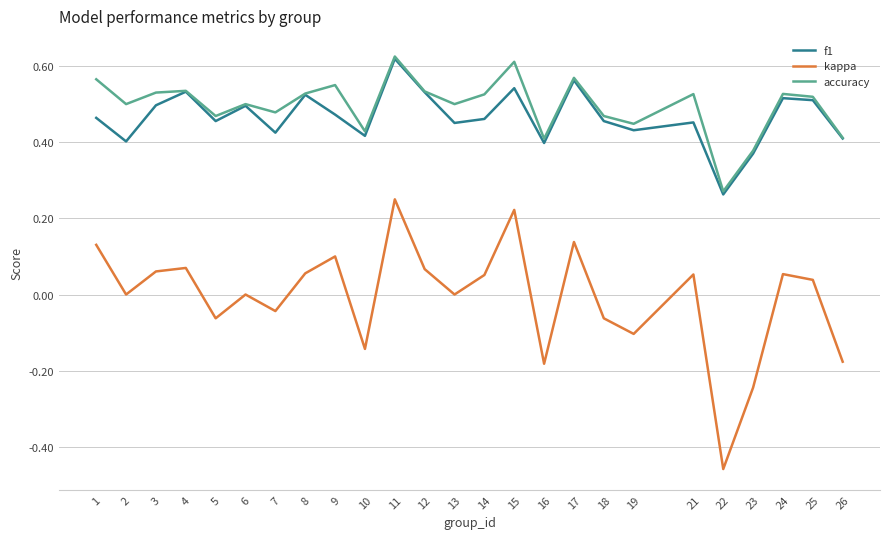

Which category has the highest value in the accuracy series?

11